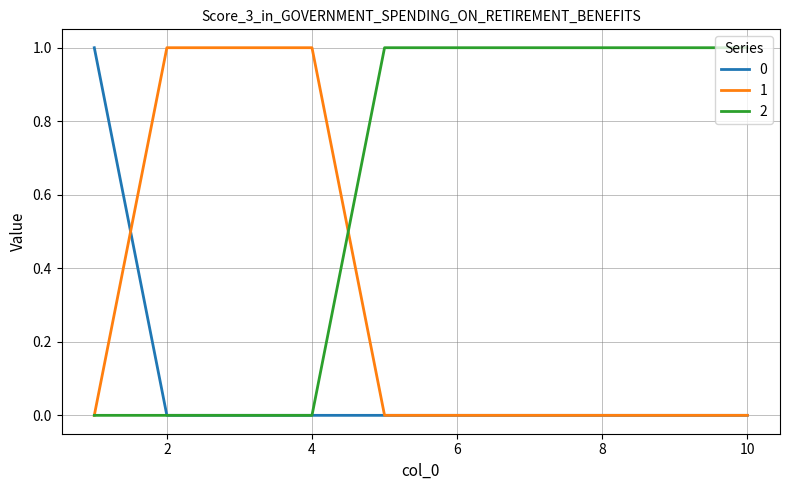

Does the chart display data point markers on the line(s)?

No